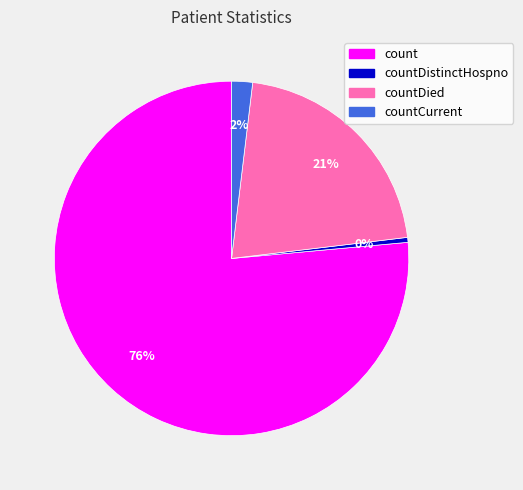

To the nearest percent, what is the average slice percentage?

25%